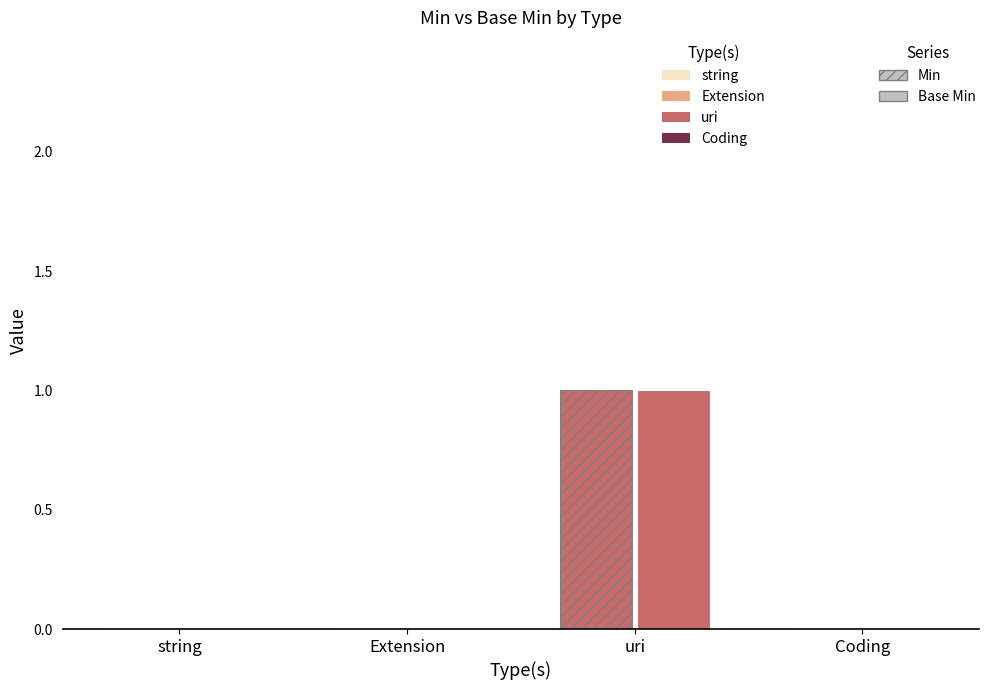

How many positive values does the Min series have?

1